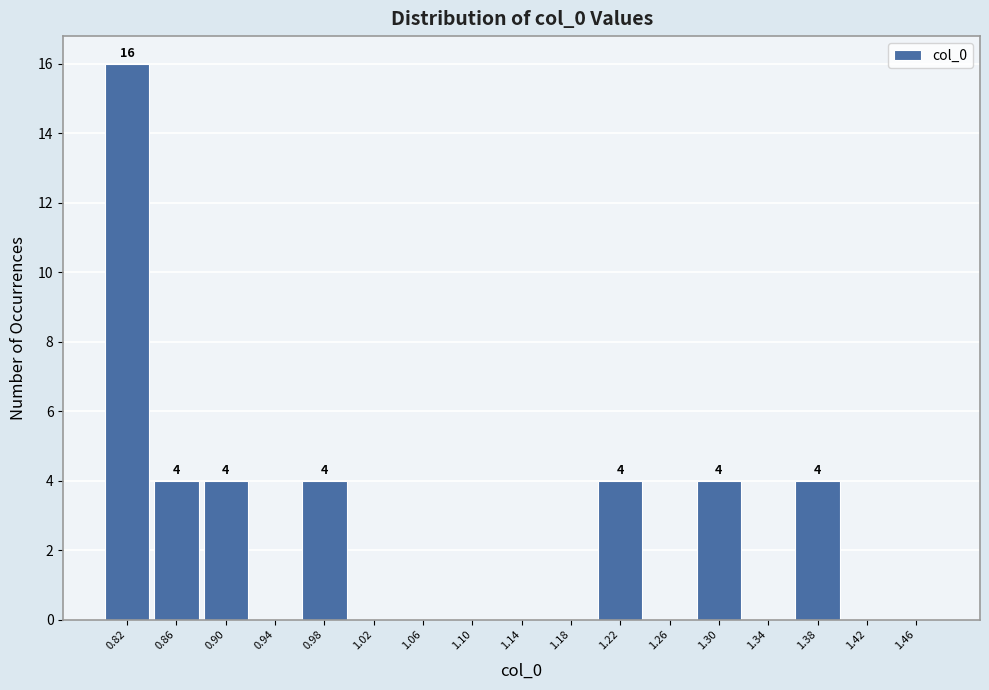

Over which range of the x-axis is the bar tallest?

0.80 to 0.84